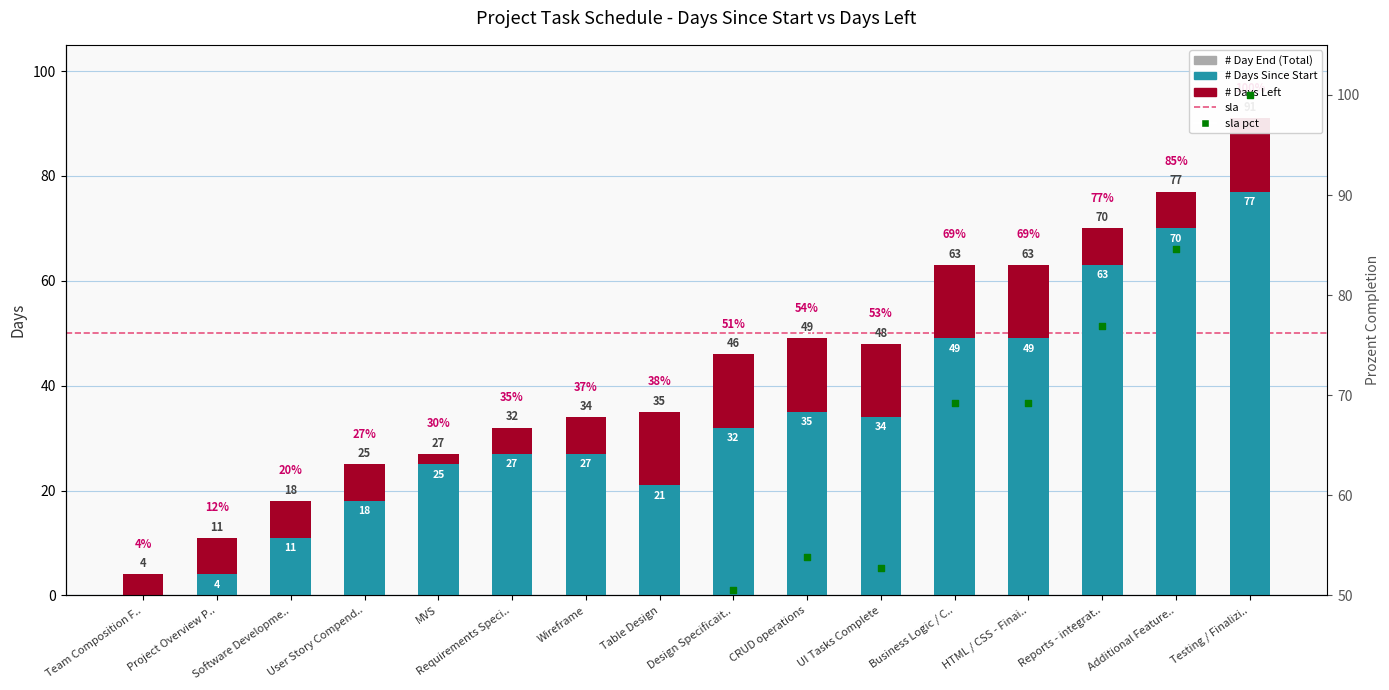

Which series has the widest spread of Y values?

day_end